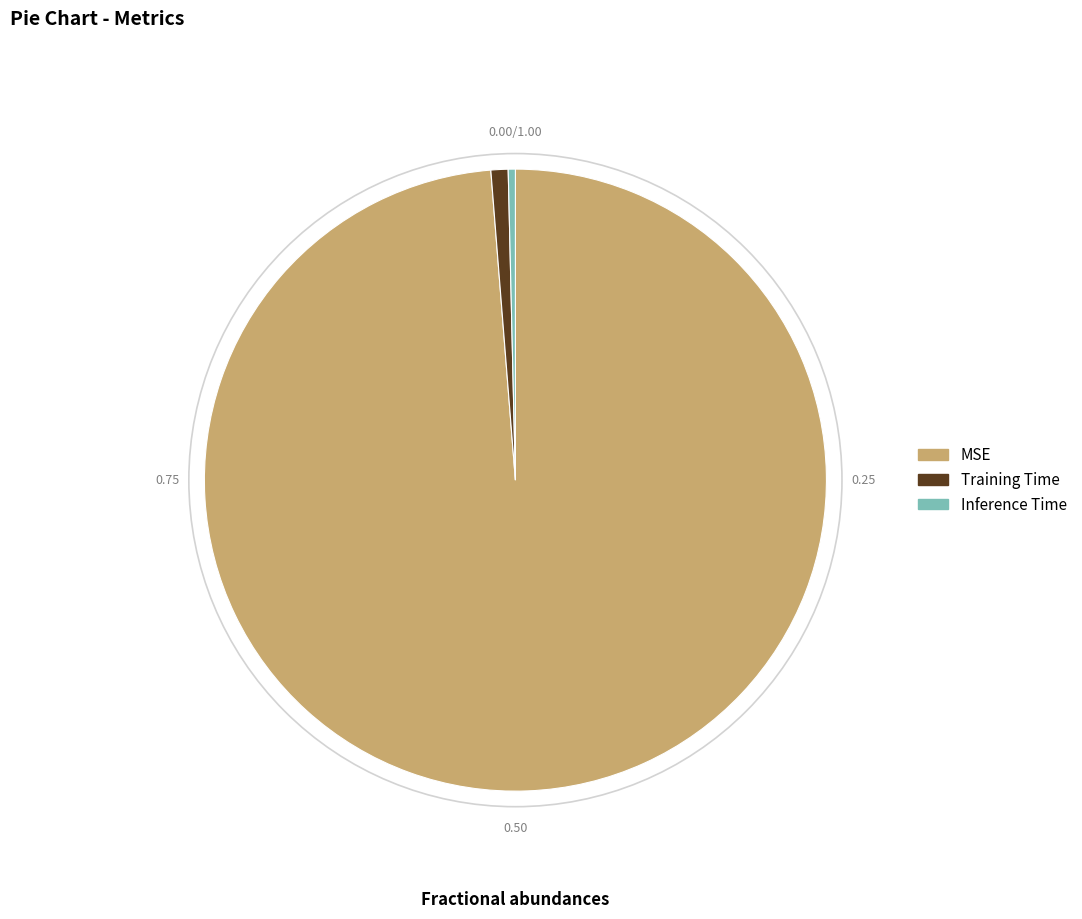

How many slices are in this pie chart?

3